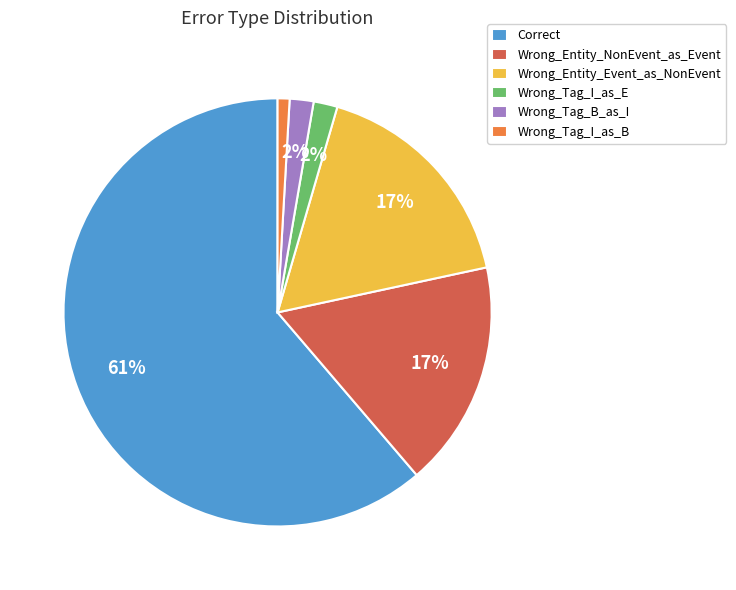

Is it true that Wrong_Entity_NonEvent_as_Event is 8% of the pie?

False